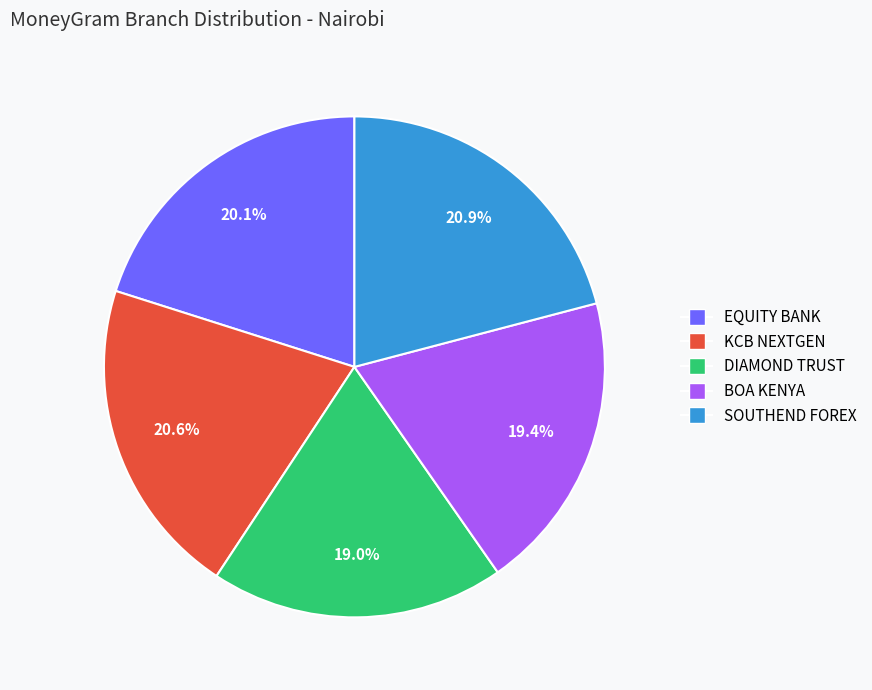

Count the number of slices in the pie.

5